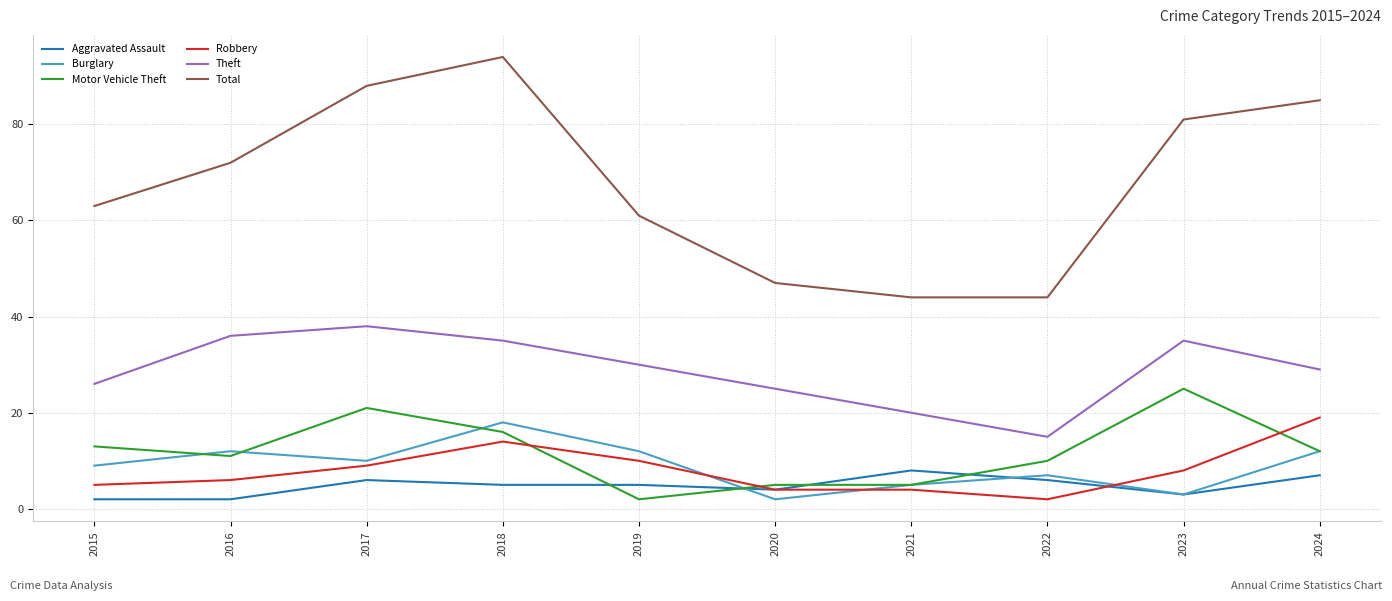

Which category has the highest value across all series?

2018